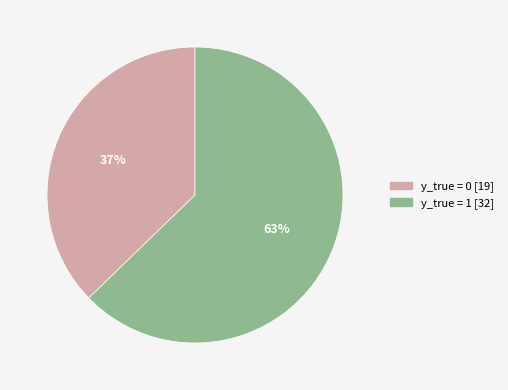

To the nearest percent, what is the combined percentage of y_true = 0 and y_true = 1?

100%